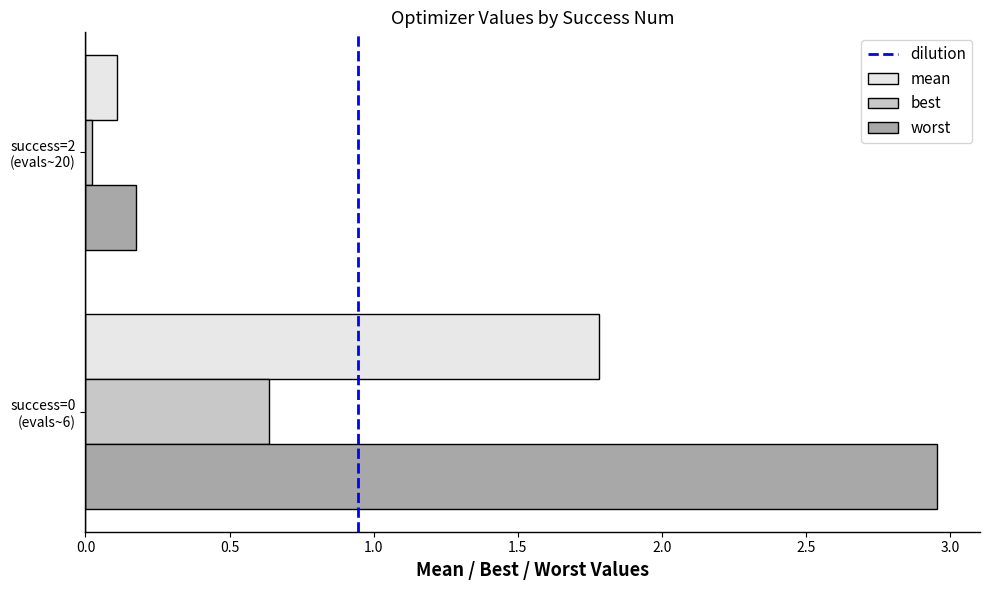

Which series has the largest total across all categories?

worst